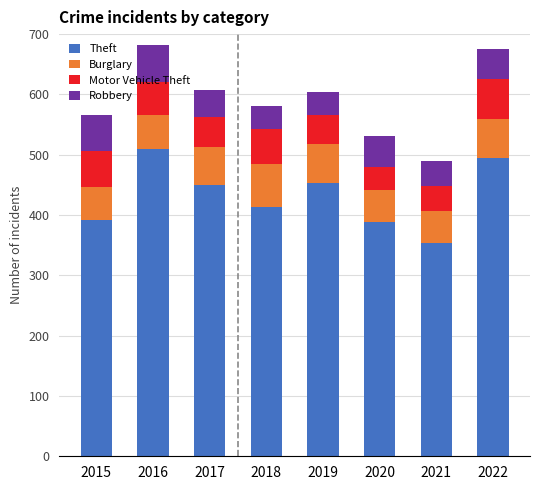

What is the sum of all Theft values?

3454